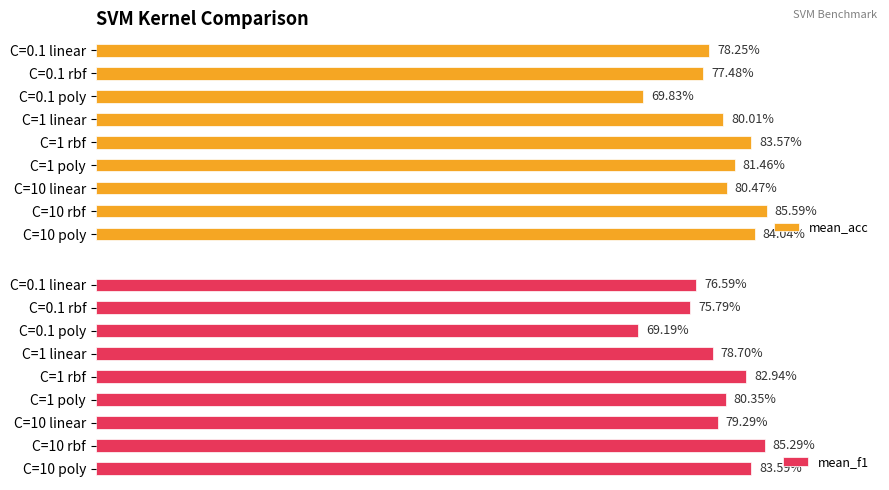

Rank the series by their average value, from highest to lowest.

mean_acc, mean_f1